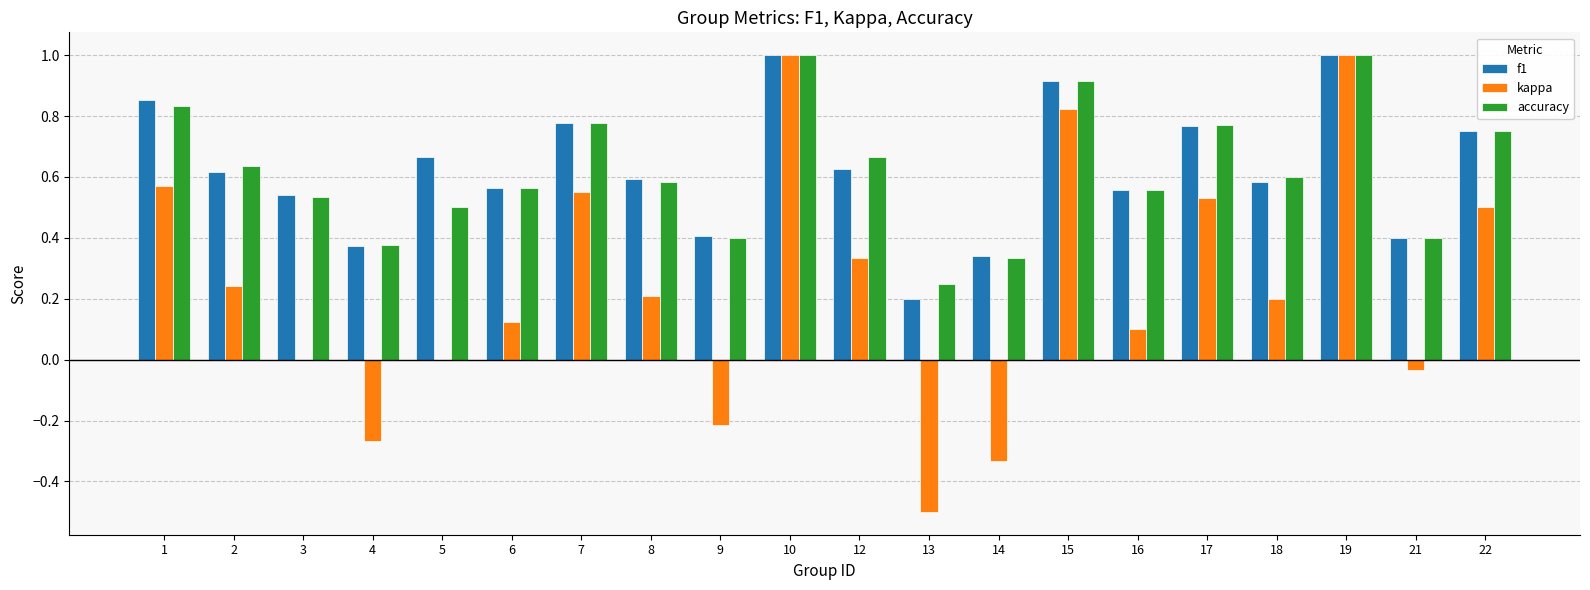

What is the sum of all accuracy values?

12.4